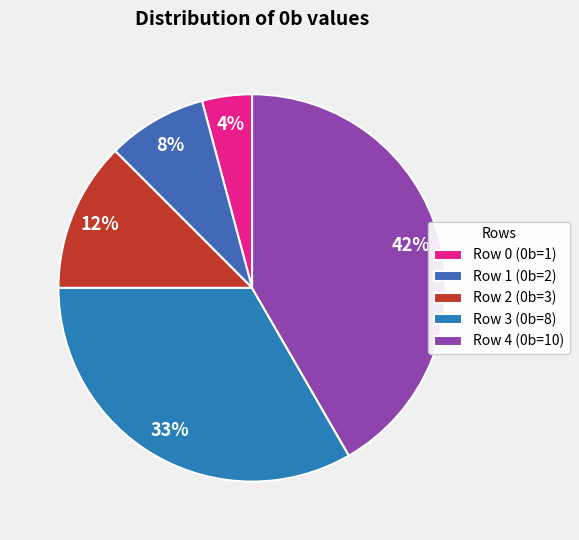

To the nearest percent, what is the difference between the largest and smallest slice percentages?

38%